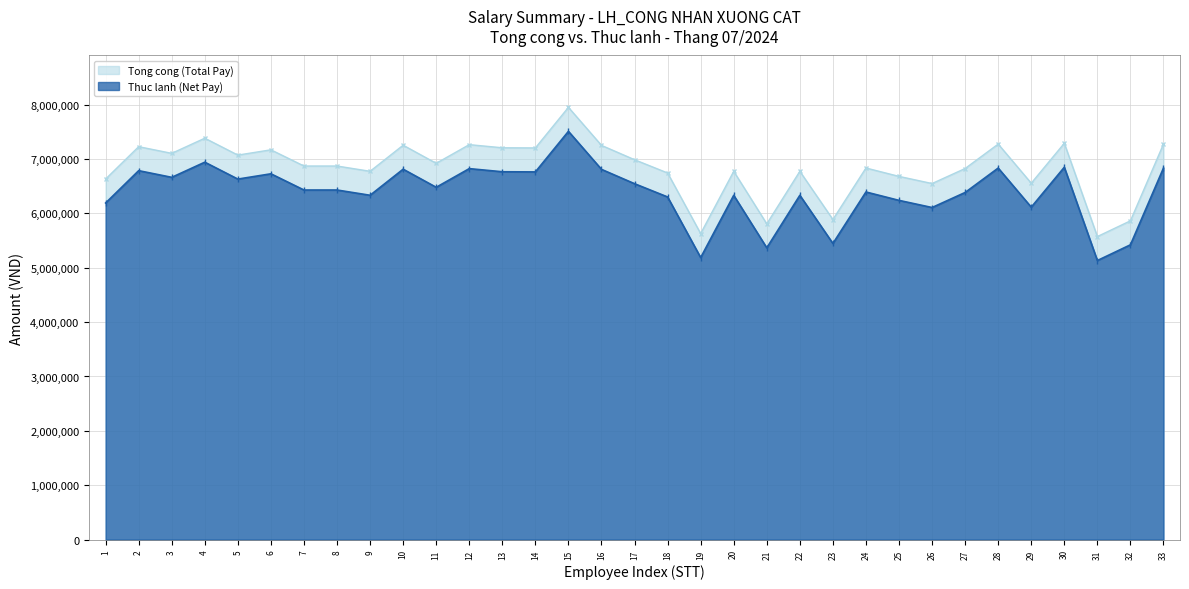

Between 18 and 16, which is larger?

16